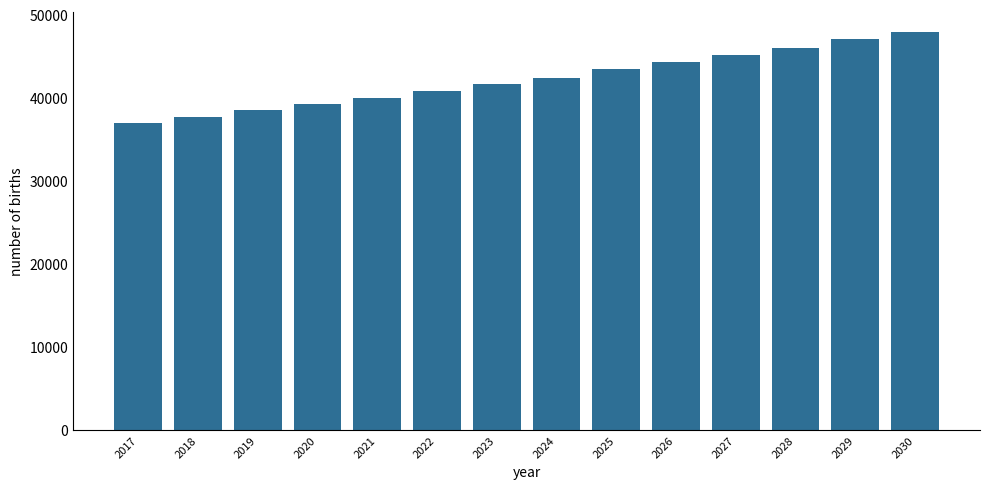

How many data points are above 42364?

7